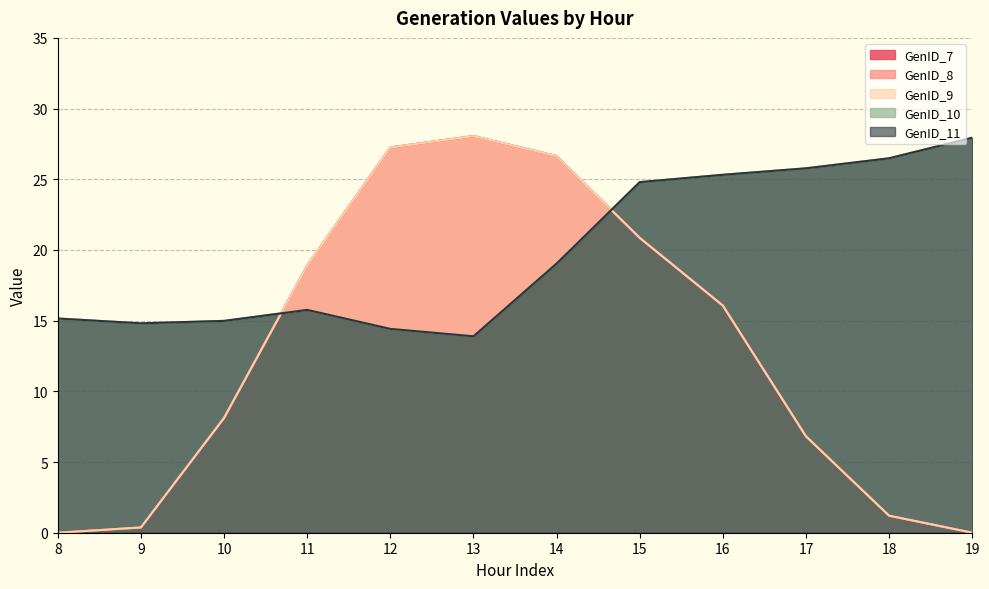

List the labels in order of GenID_9 value, largest first.

13, 12, 14, 15, 11, 16, 10, 17, 18, 9, 19, 8